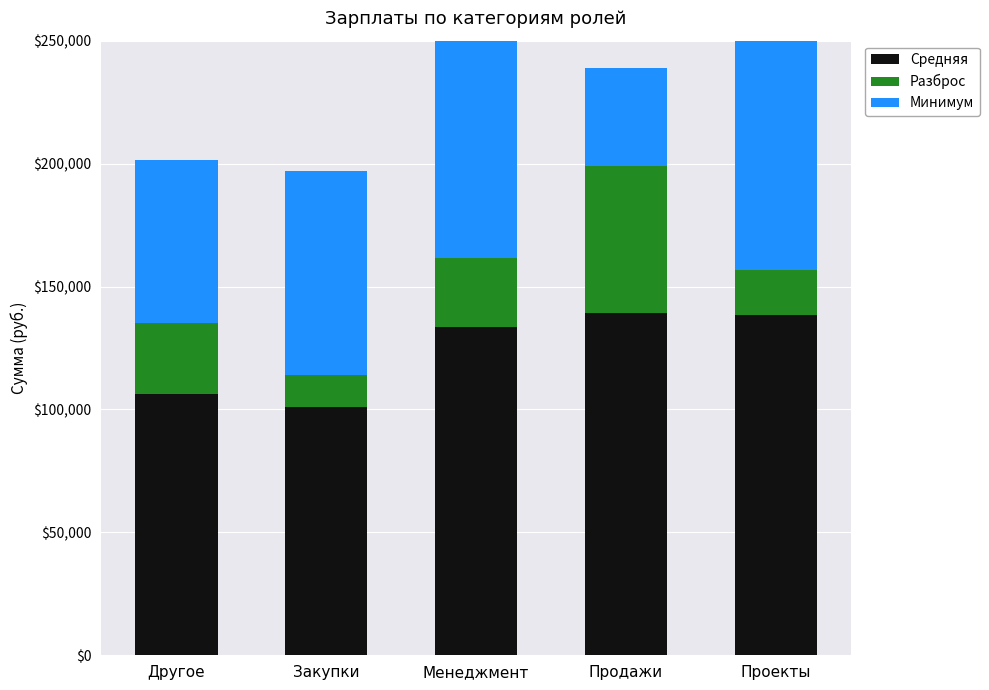

What is the maximum value for Минимум?

115000